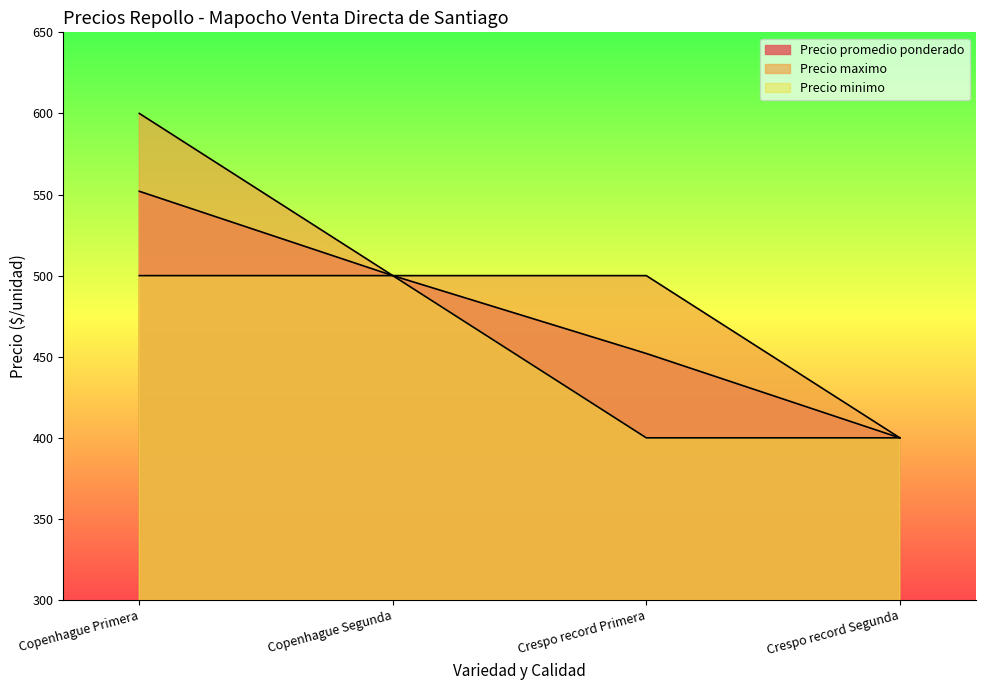

Rank the categories by Precio promedio ponderado value from lowest to highest.

Crespo record Segunda, Crespo record Primera, Copenhague Segunda, Copenhague Primera